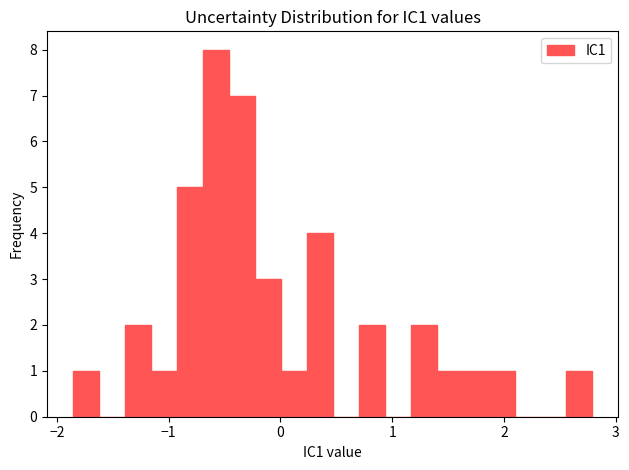

Around what value on the x-axis is the tallest bar? Give the approximate position of its centre, as read against the axis.

-0.6